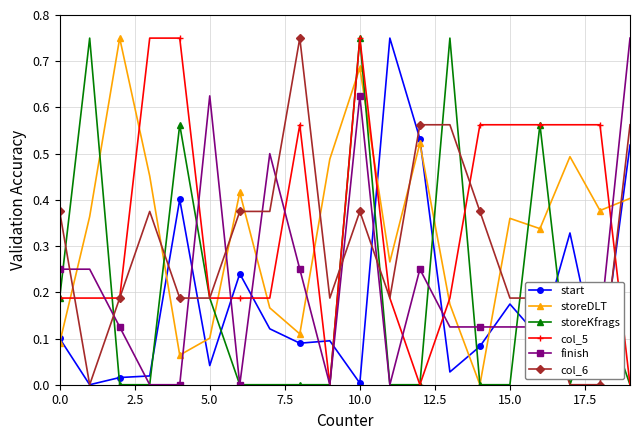

Is this an area chart (filled region under the line)?

No